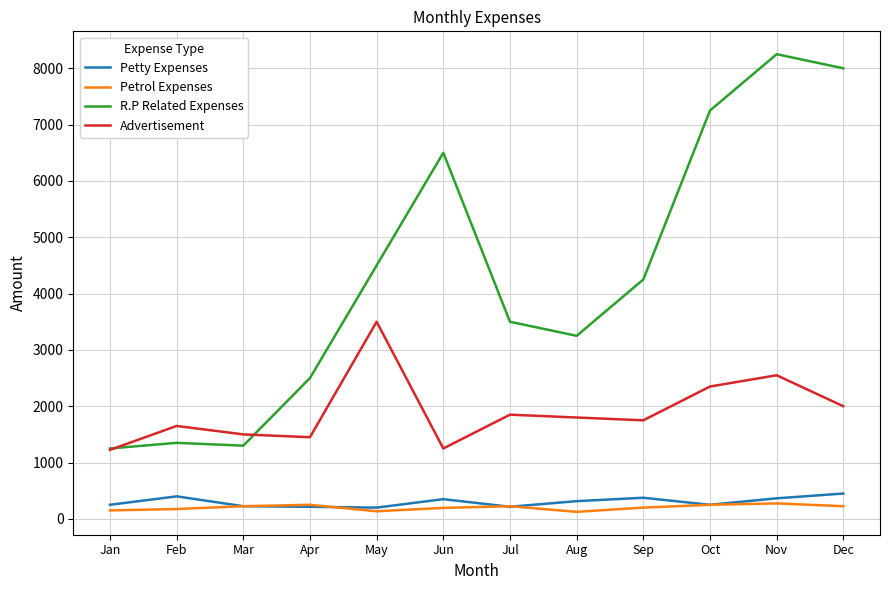

True or false: Advertisement has a value of 913 at Mar.

False